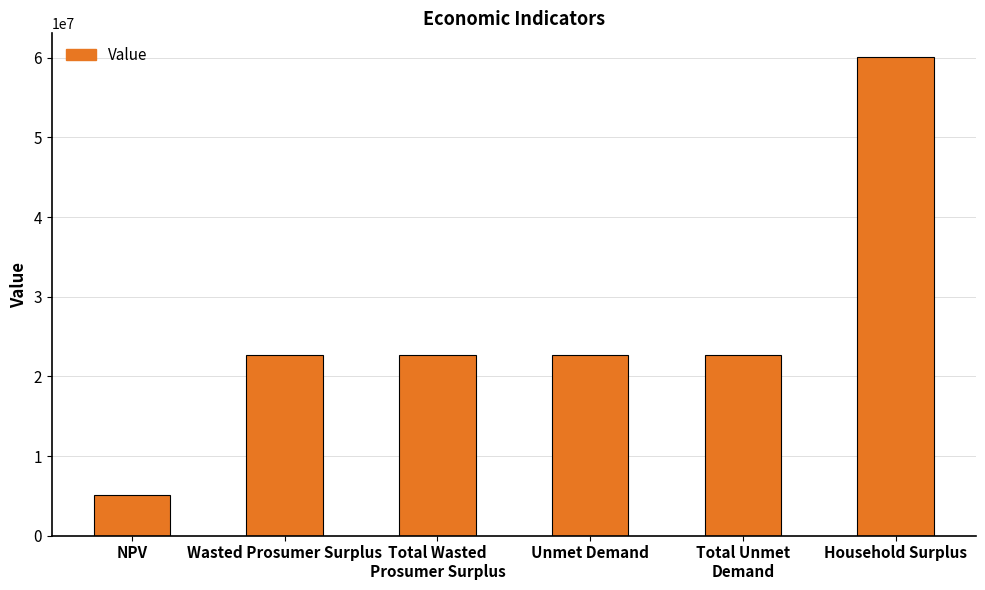

Are the bars grouped side by side (vs. stacked)?

No